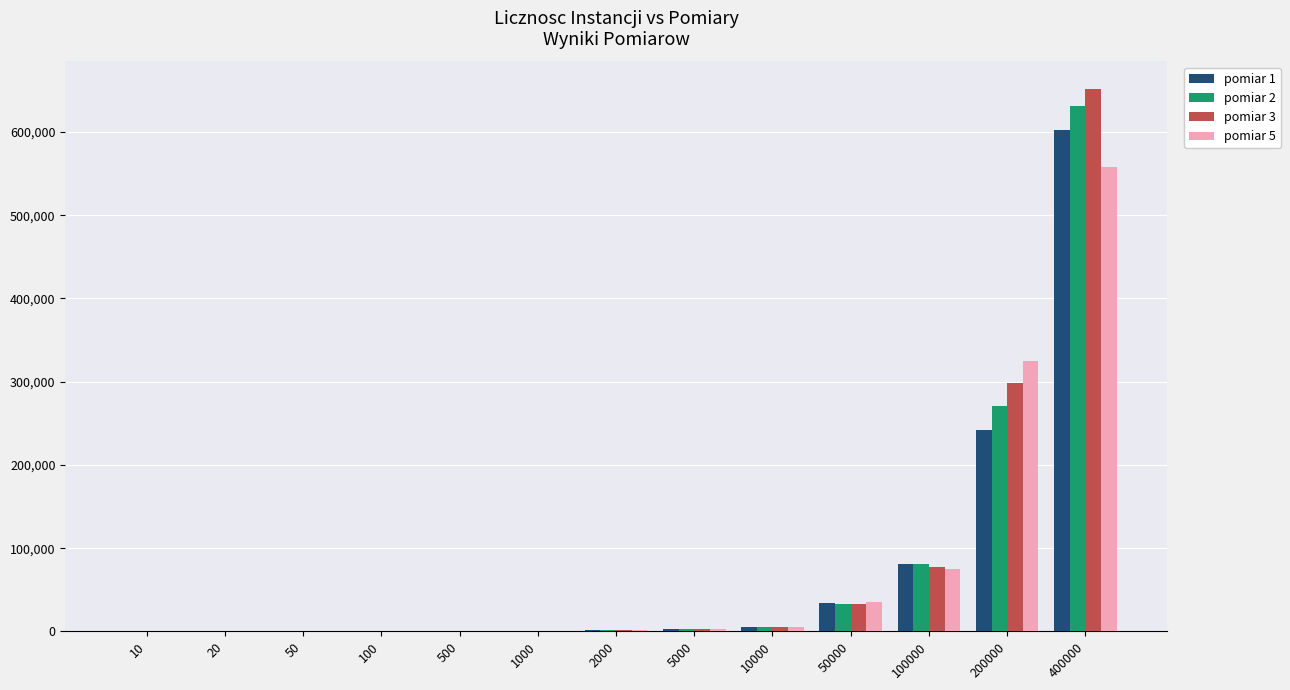

The value of pomiar 2 at 400000 is 176578. True or false?

False